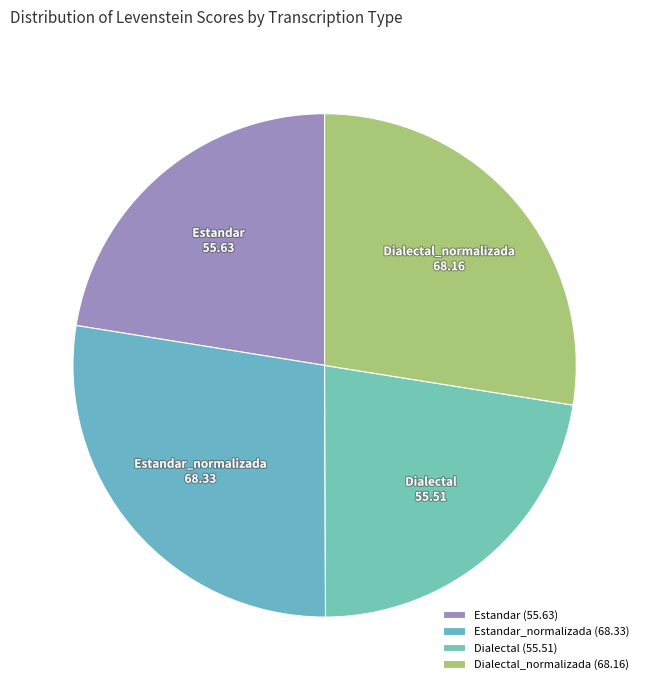

True or false: Dialectal accounts for 13% of the total.

False